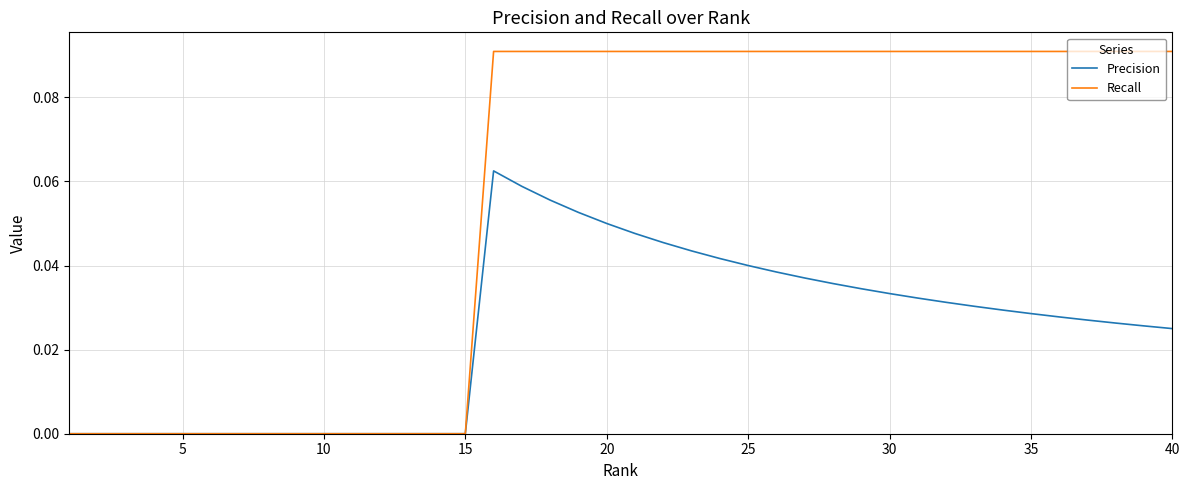

List the series in order of their peak value, highest first.

Recall, Precision